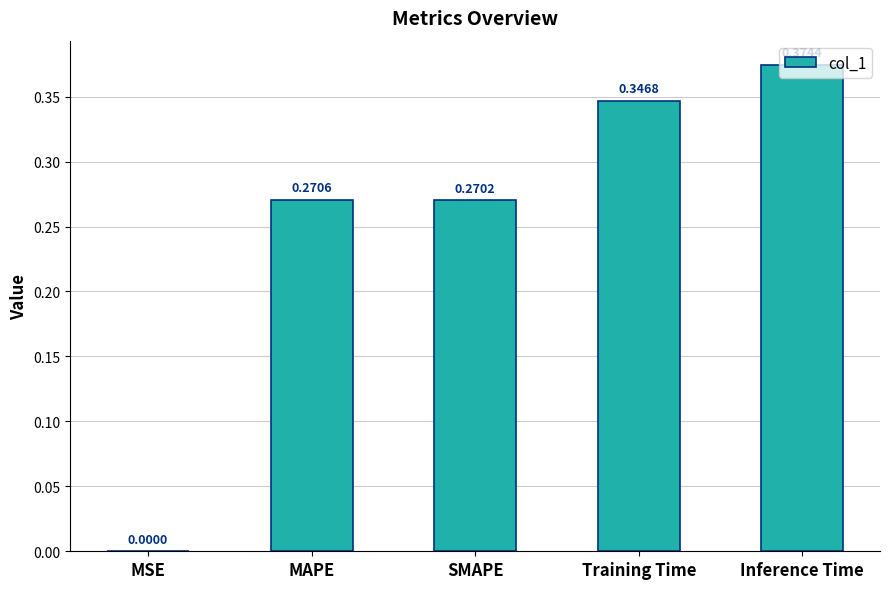

What is the sum of all values?

1.3